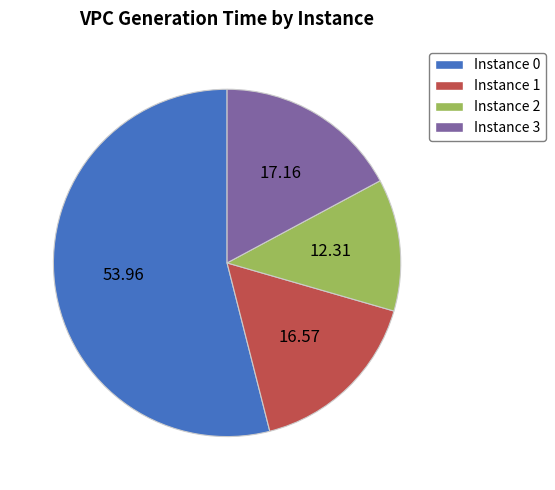

Rank the categories by value from lowest to highest.

Instance 2, Instance 1, Instance 3, Instance 0